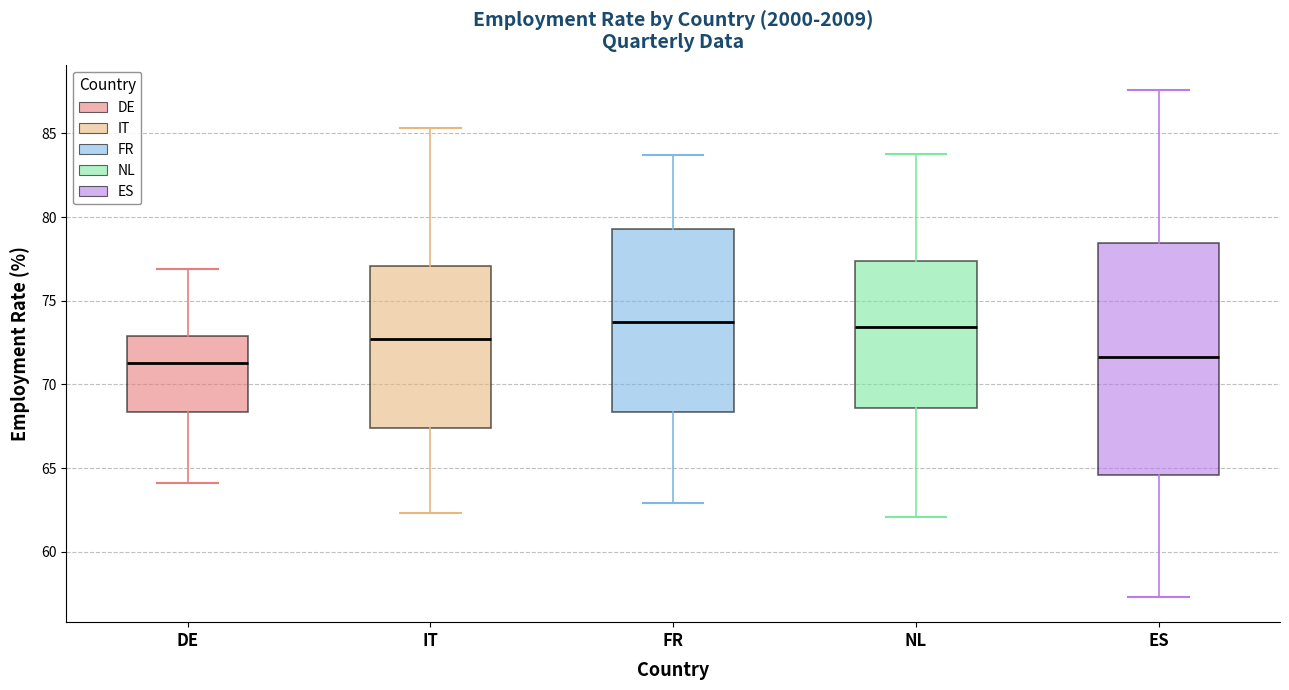

Reading left to right, transcribe this box plot: for each box, give where its median line is, the range the box spans, and where its two whiskers end, as read against the y-axis. The values are not printed on the chart, so give them approximately, as read against the axis.

DE: median 71.5, box 68.5 to 73.0, whiskers 64.0 to 77.0
IT: median 72.5, box 67.5 to 77.0, whiskers 62.5 to 85.5
FR: median 74.0, box 68.5 to 79.5, whiskers 63.0 to 83.5
NL: median 73.5, box 68.5 to 77.5, whiskers 62.0 to 84.0
ES: median 71.5, box 64.5 to 78.5, whiskers 57.5 to 87.5